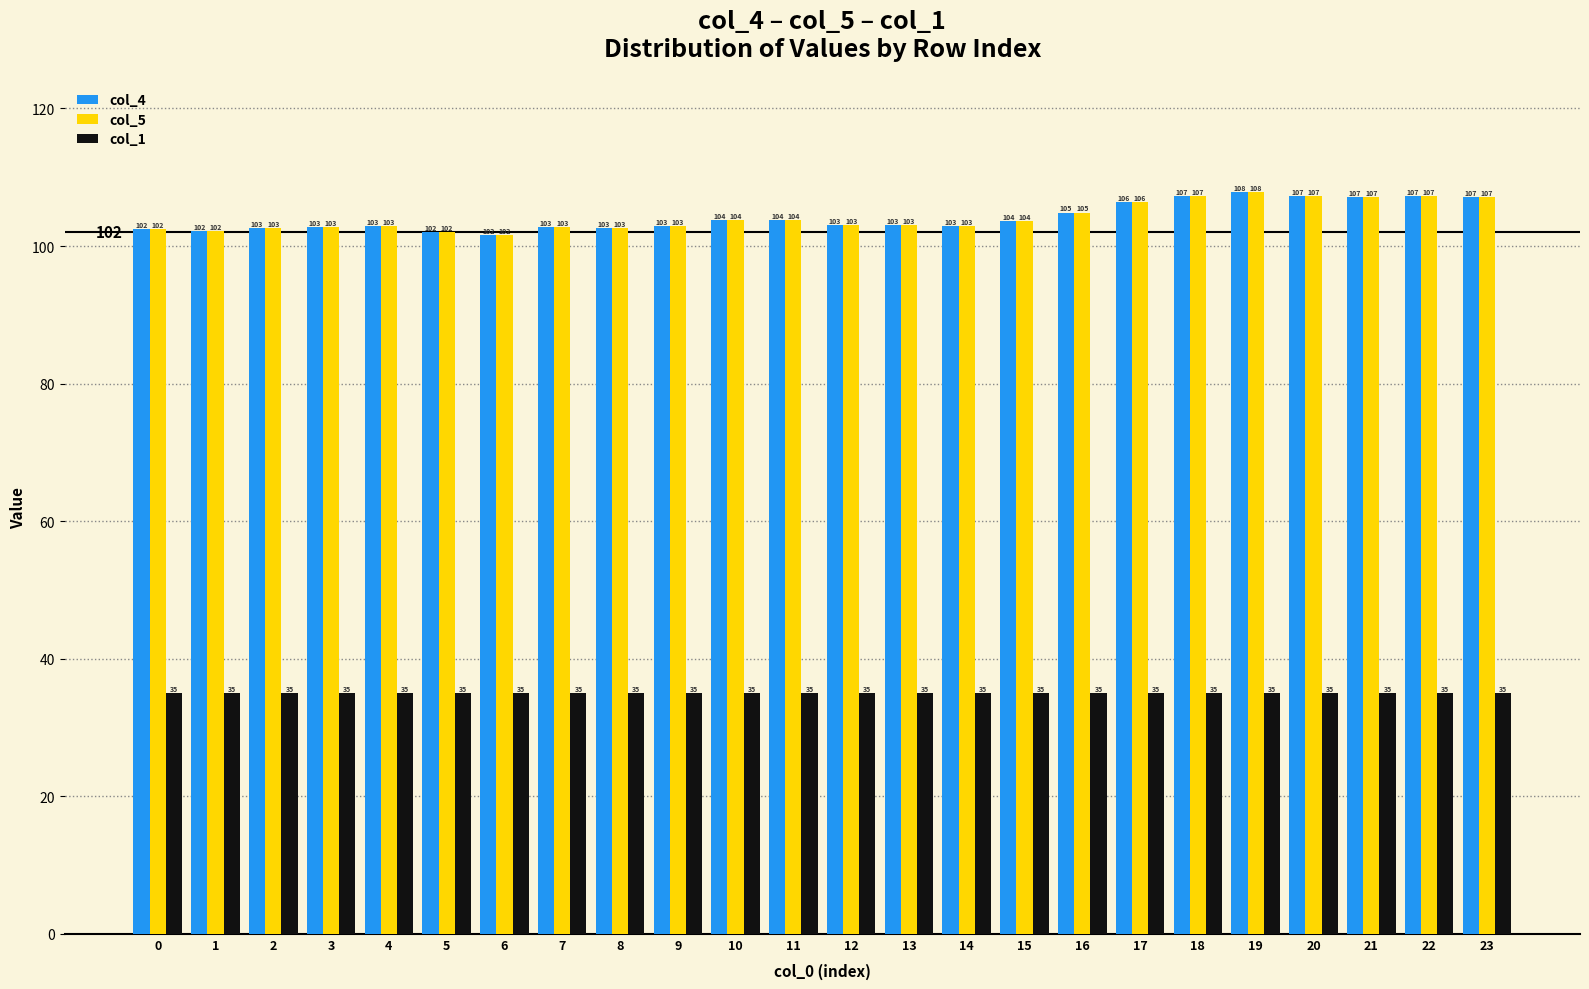

What is the difference between the second highest and minimum values in the col_4 series?

5.7